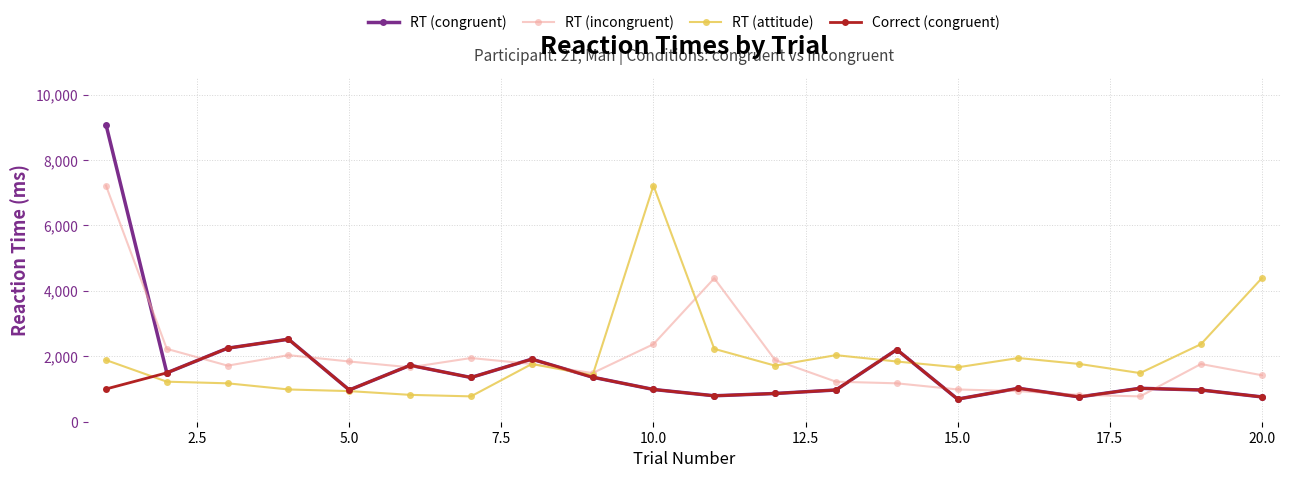

What is the minimum value for Correct (congruent)?

691